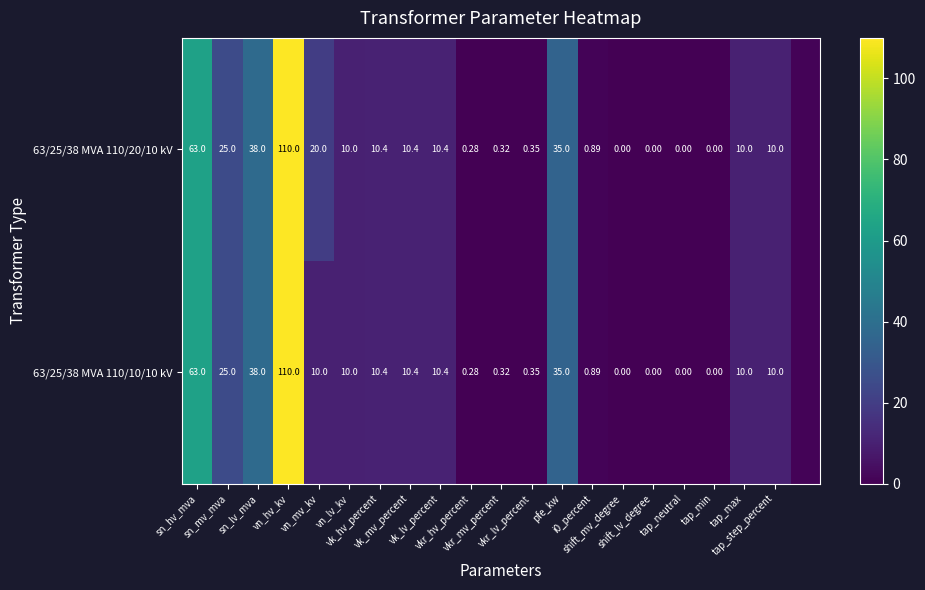

Which series has the widest spread of values?

63/25/38 MVA 110/20/10 kV